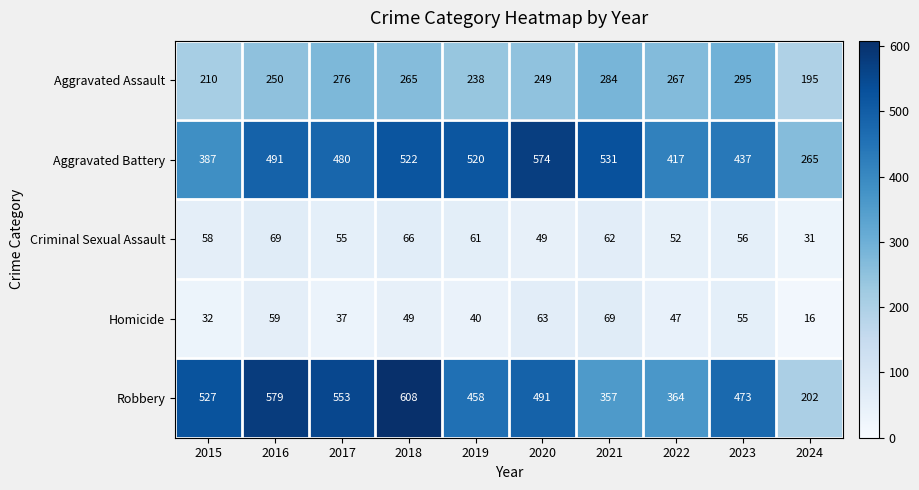

True or false: Robbery has a value of 458 at 2019.

True